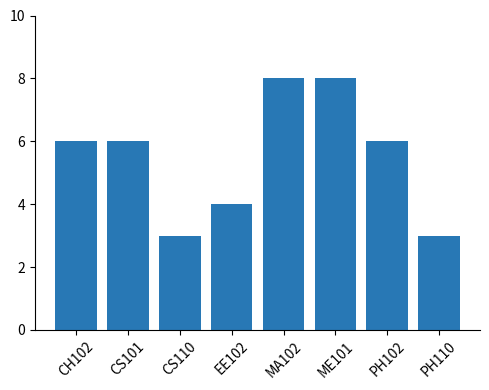

Are the bars horizontal?

No